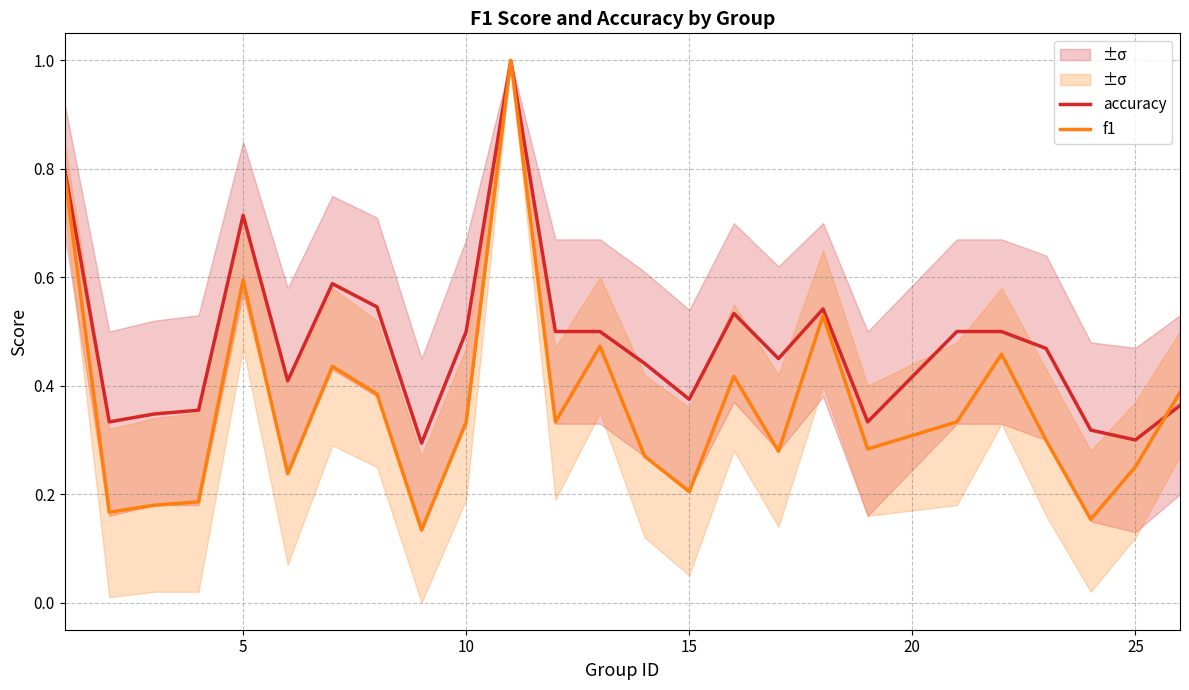

Rank the series by their maximum value, from highest to lowest.

accuracy, f1